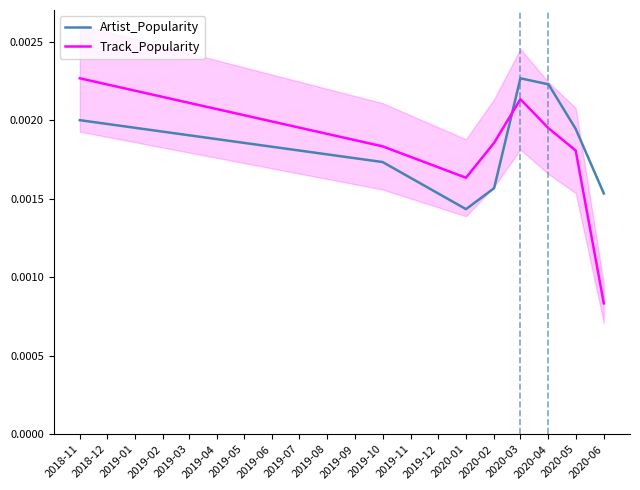

Where do Track_Popularity and Artist_Popularity first cross each other?

2020-02 and 2020-03